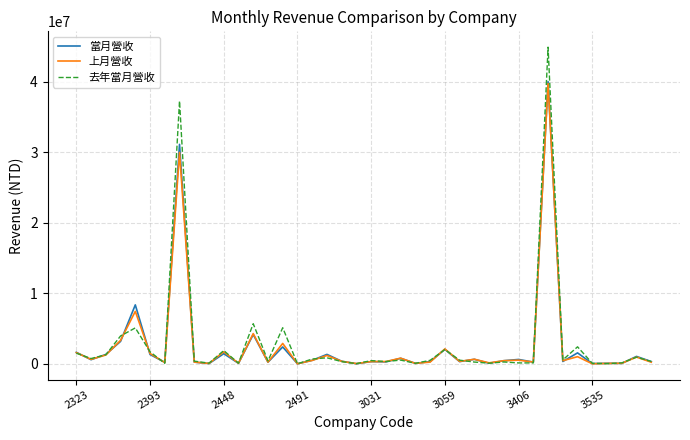

What is the maximum value for 當月營收?

40043786